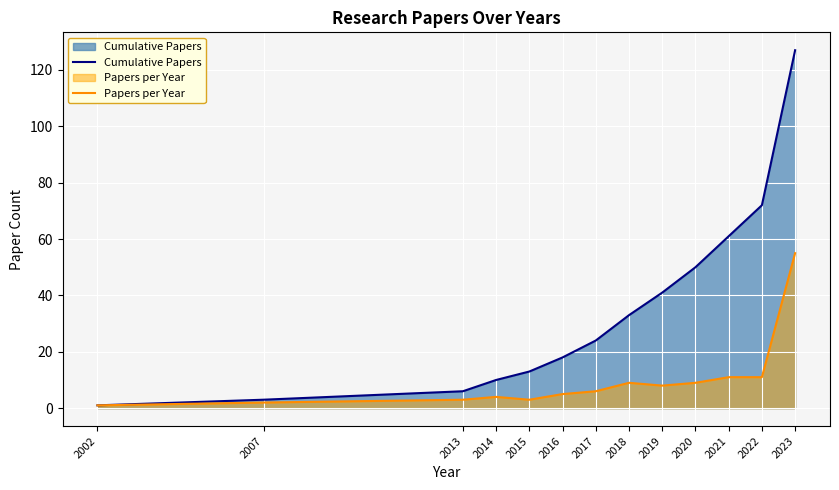

What is the highest value of the Cumulative Papers series?

127